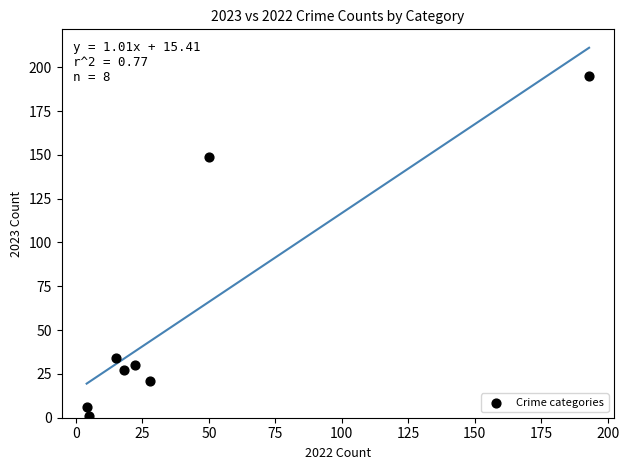

What Y value in the scatter plot is closest to 98?

149